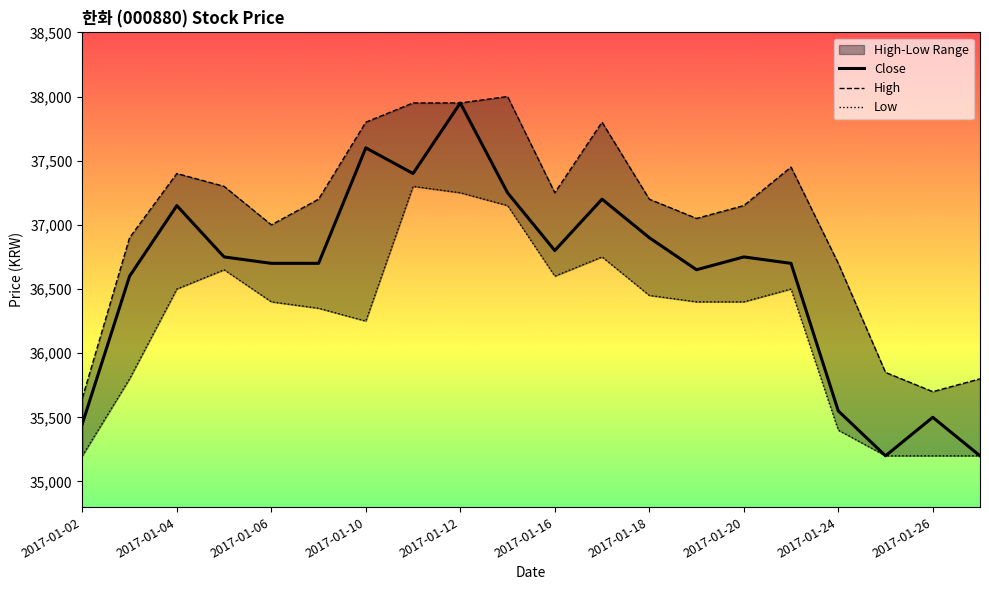

List the labels in order of Low value, smallest first.

2017-01-02, 2017-01-25, 2017-01-26, 2017-01-31, 2017-01-24, 2017-01-03, 2017-01-10, 2017-01-09, 2017-01-06, 2017-01-19, 2017-01-20, 2017-01-18, 2017-01-04, 2017-01-23, 2017-01-16, 2017-01-05, 2017-01-17, 2017-01-13, 2017-01-12, 2017-01-11